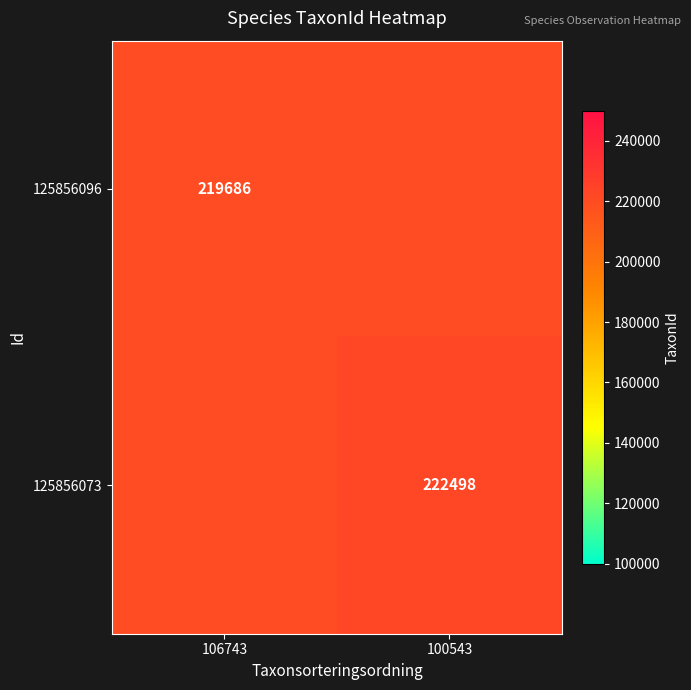

Is it true that 125856096 equals 219686 at 106743?

True